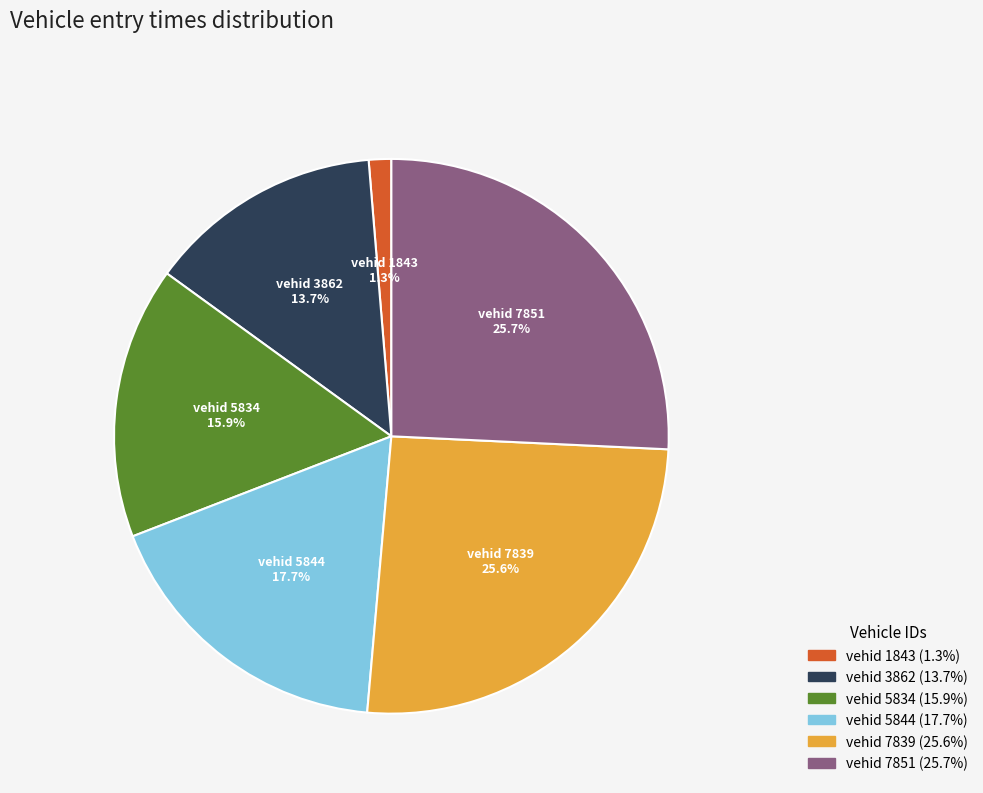

Is there a majority slice in this chart?

No